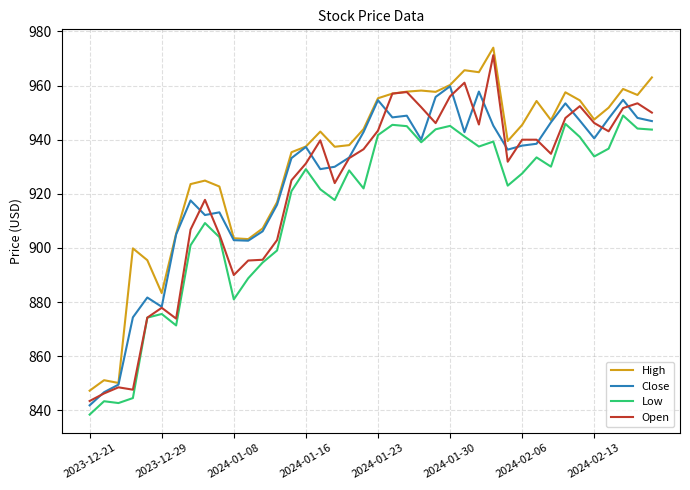

What is the minimum value for Open?

843.5